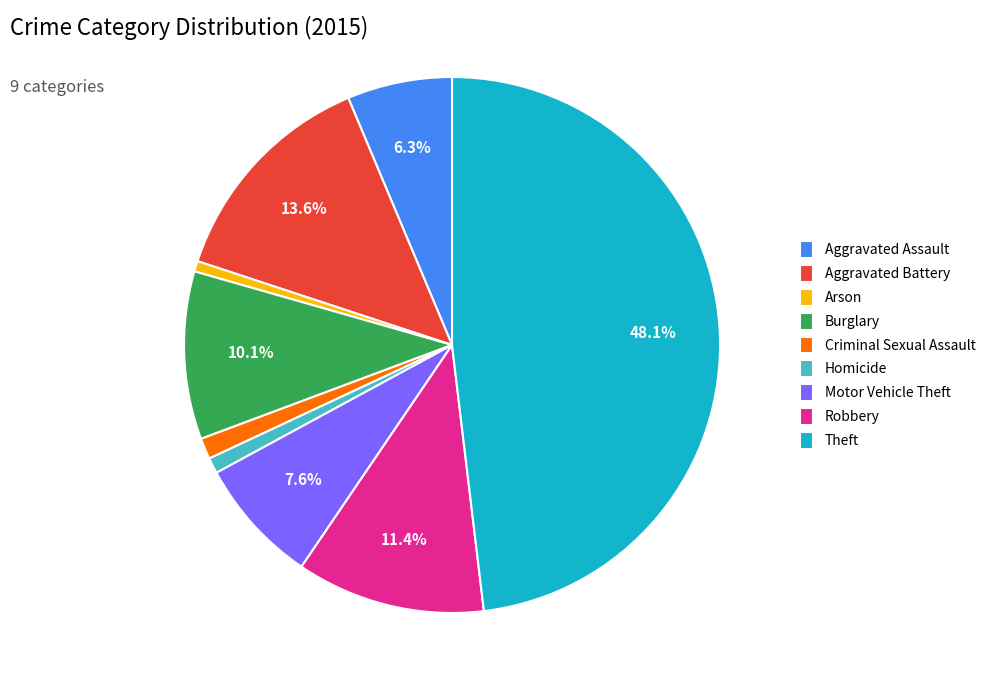

Which slice is the largest?

Theft